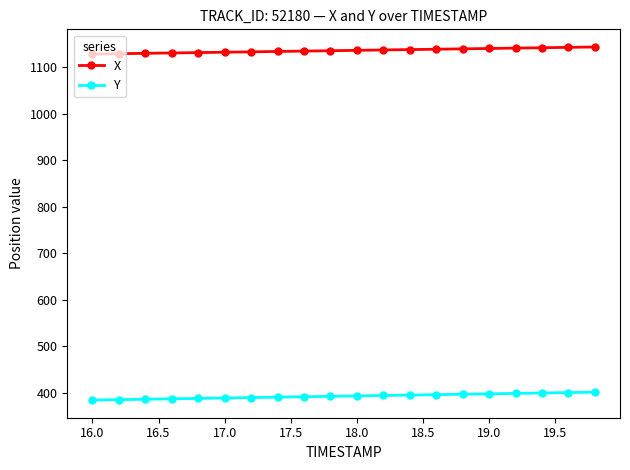

List the series in order of their overall mean, highest first.

X, Y